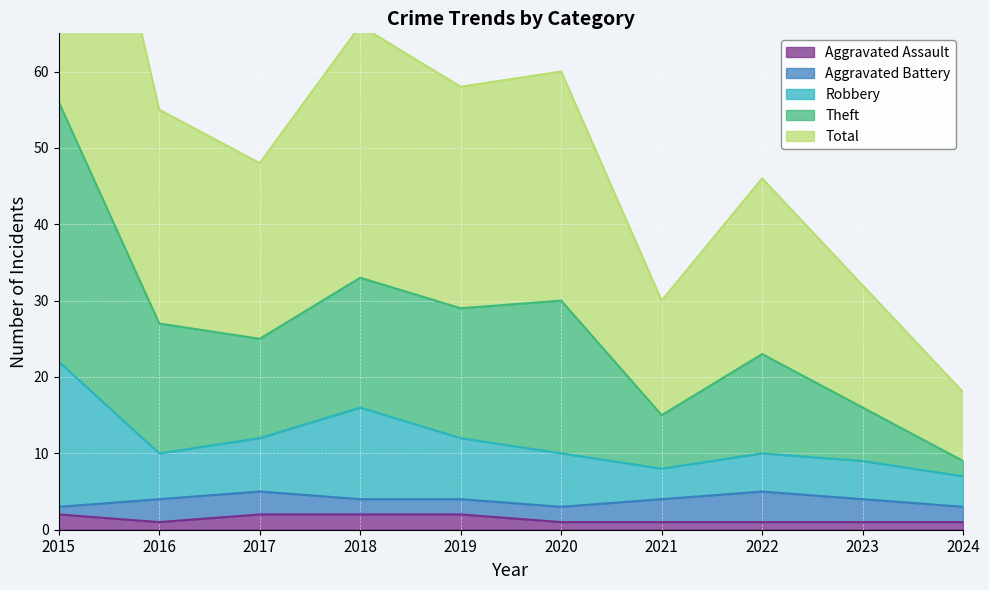

True or false: Aggravated Assault has a value of 2 at 2015.

True